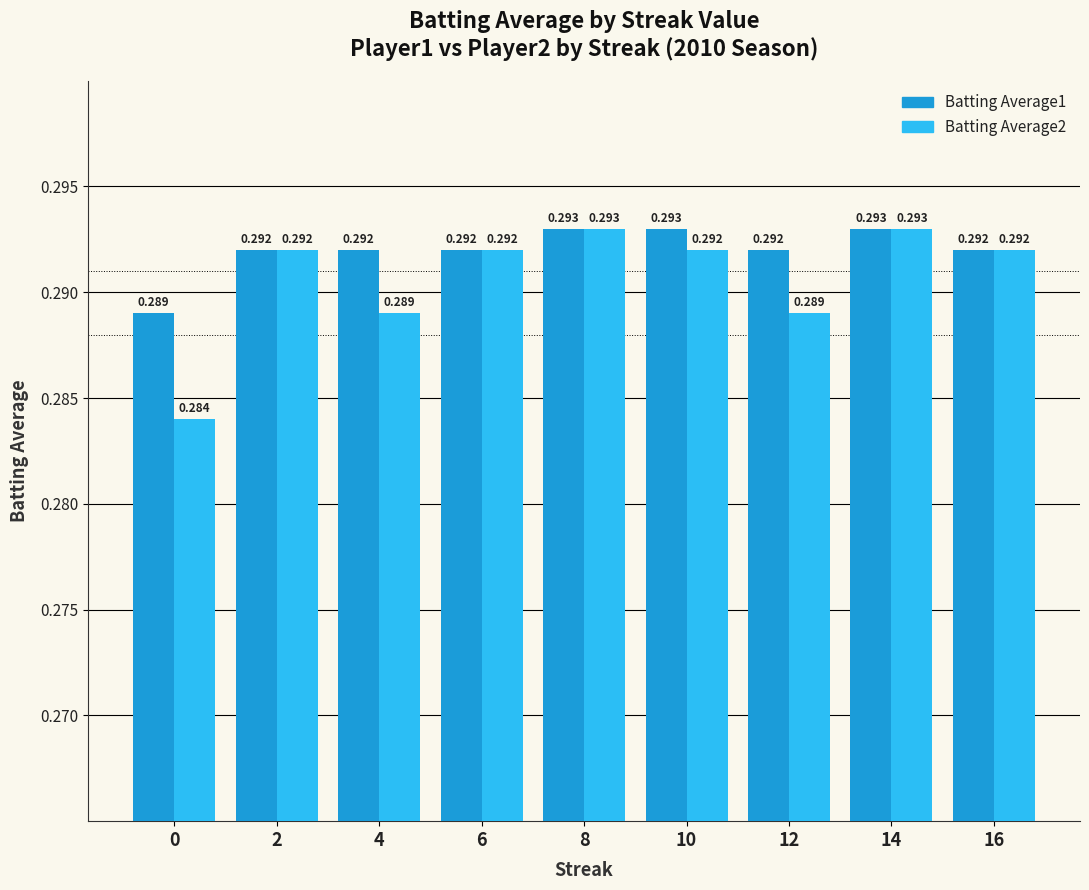

Count the Batting Average1 values in the range 0 to 1.

9